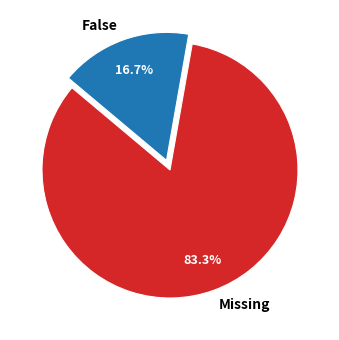

To the nearest percent, what is the difference between the Missing and False slice percentages?

67%